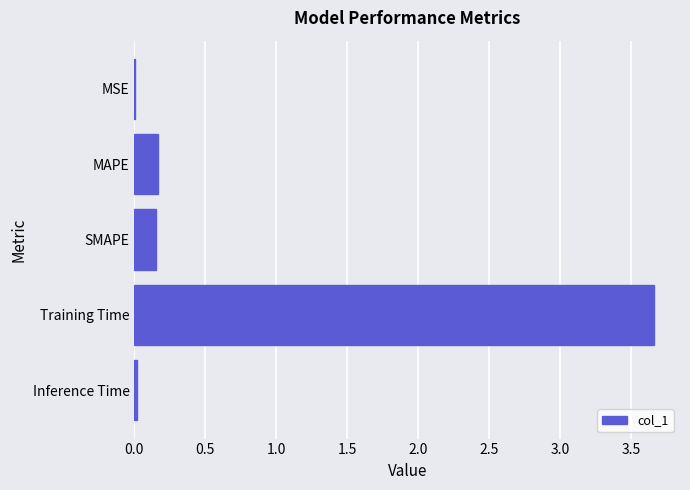

Between Inference Time and SMAPE, which is larger?

SMAPE